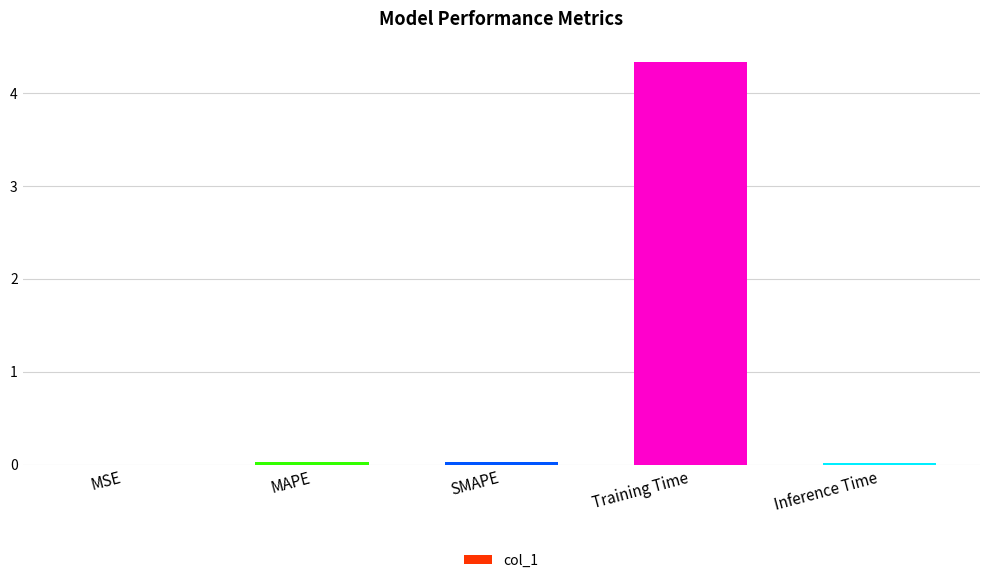

What is the maximum value shown in the chart?

4.3